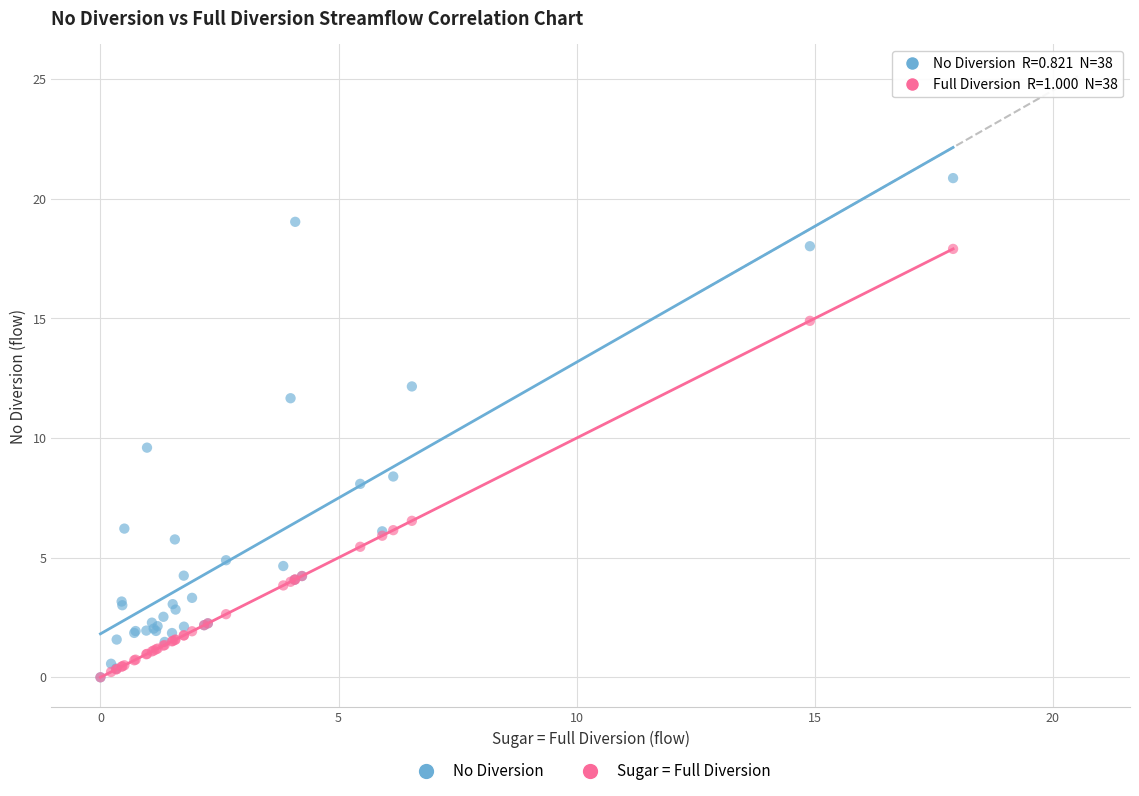

Across all series, what Y value is closest to 10?

9.6